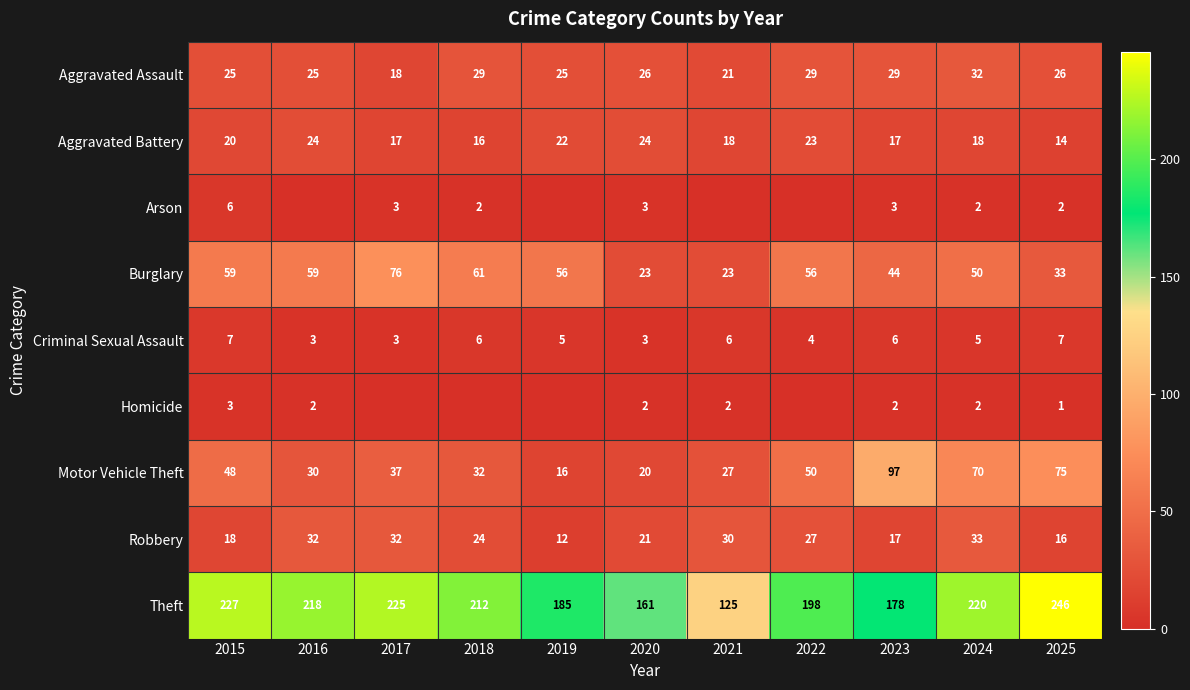

Rank the series at 2015 from lowest to highest value.

Homicide, Arson, Criminal Sexual Assault, Robbery, Aggravated Battery, Aggravated Assault, Motor Vehicle Theft, Burglary, Theft